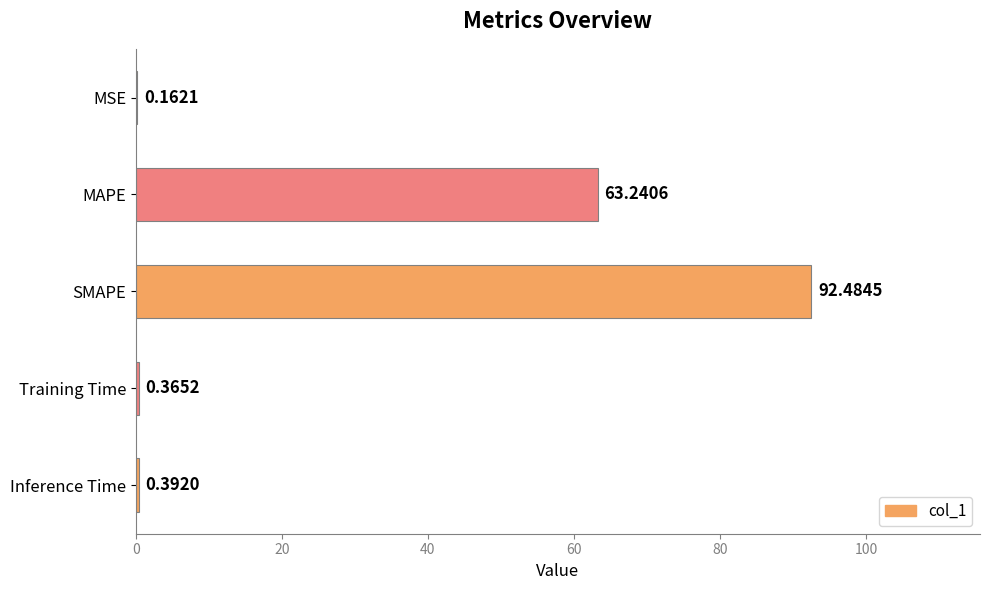

What is the sum of the values at MAPE and Inference Time?

63.6